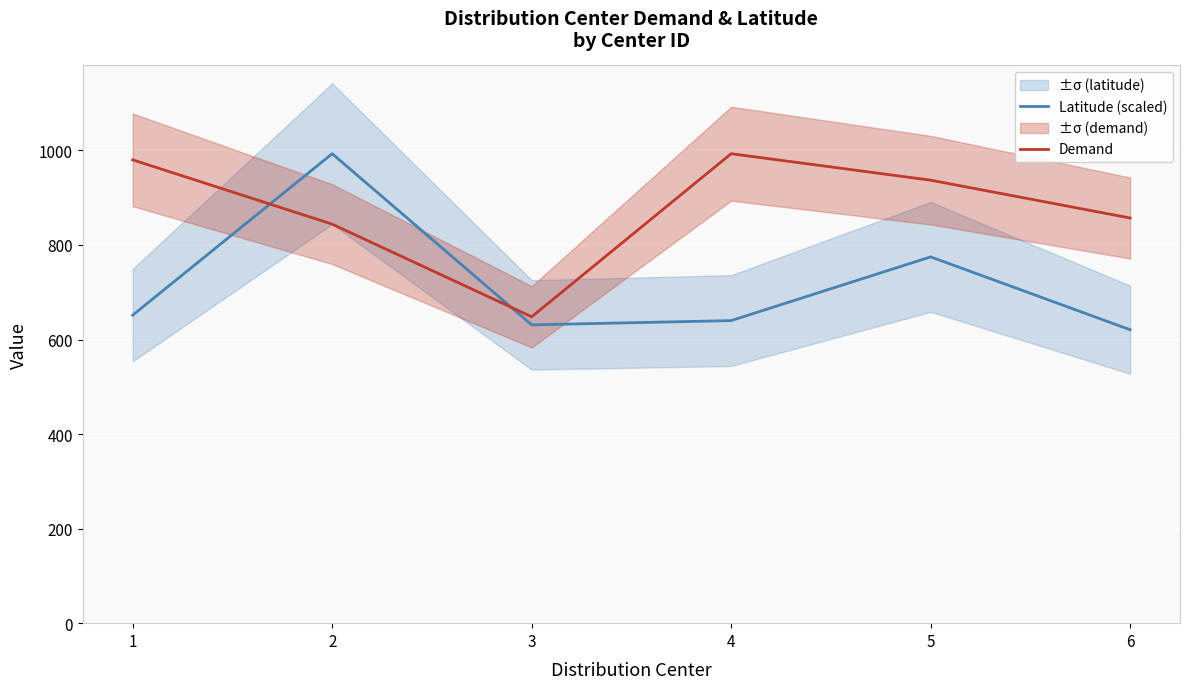

What are all the series names shown in the legend?

Latitude (scaled), Demand